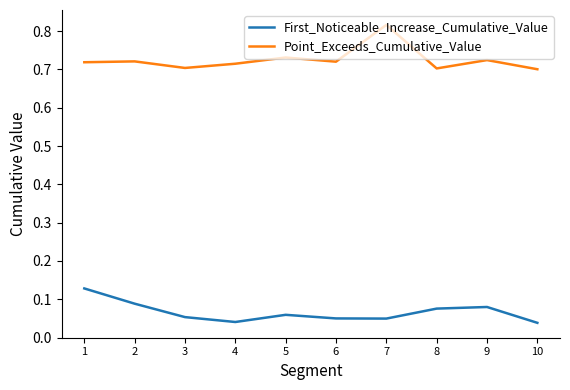

At which category does the chart reach its peak across all series?

7